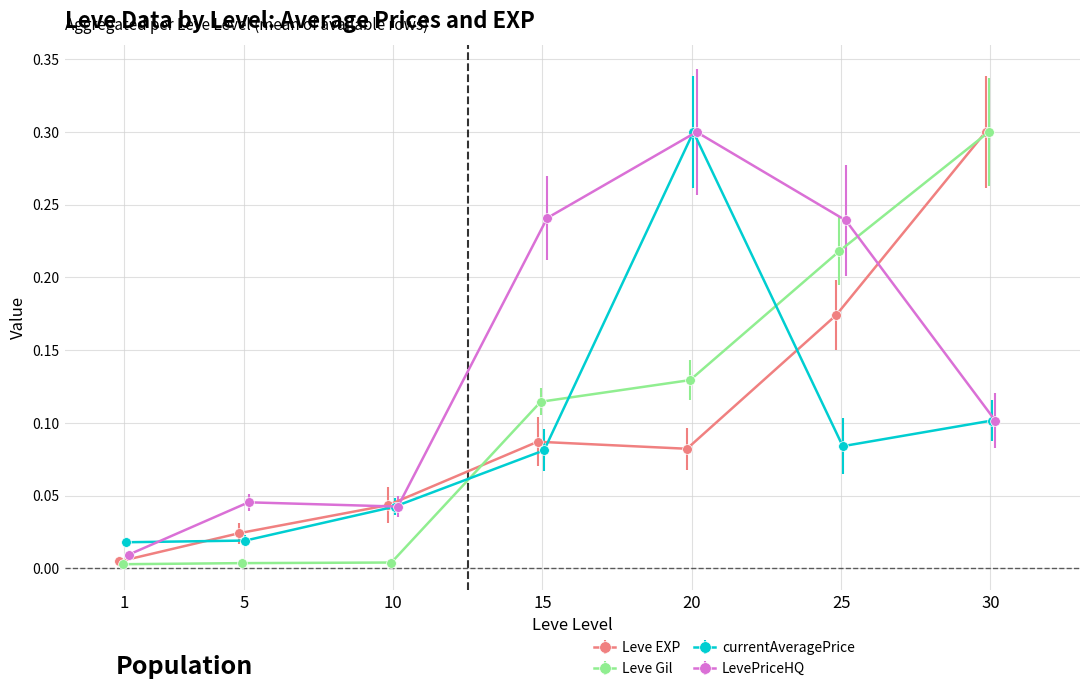

Rank the series by their average value, from lowest to highest.

currentAveragePrice, Leve EXP, Leve Gil, LevePriceHQ